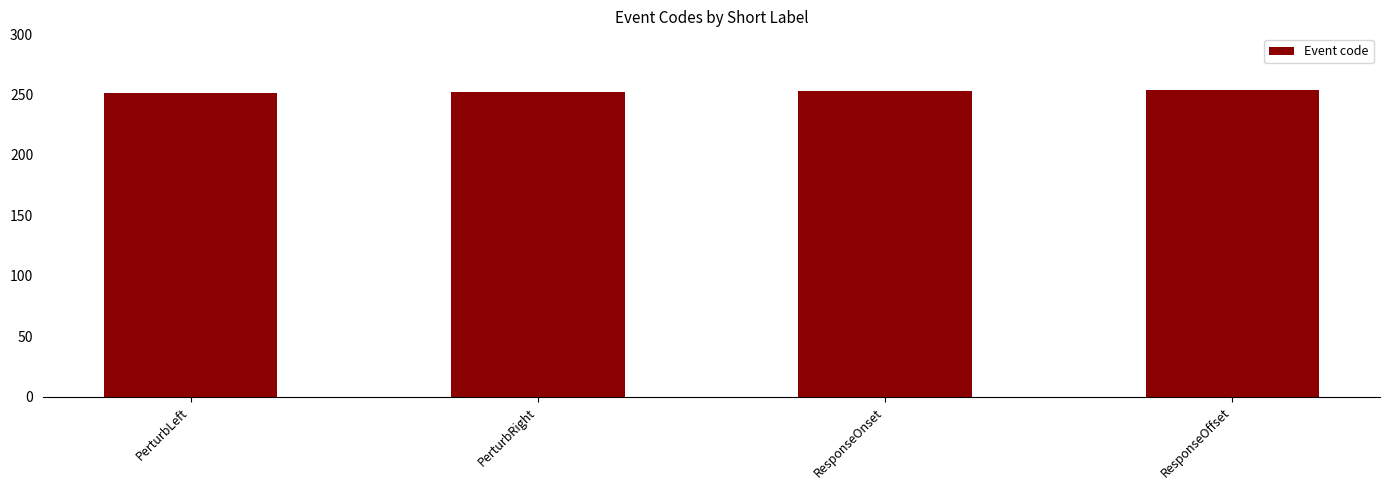

What position from the right is ResponseOffset?

1